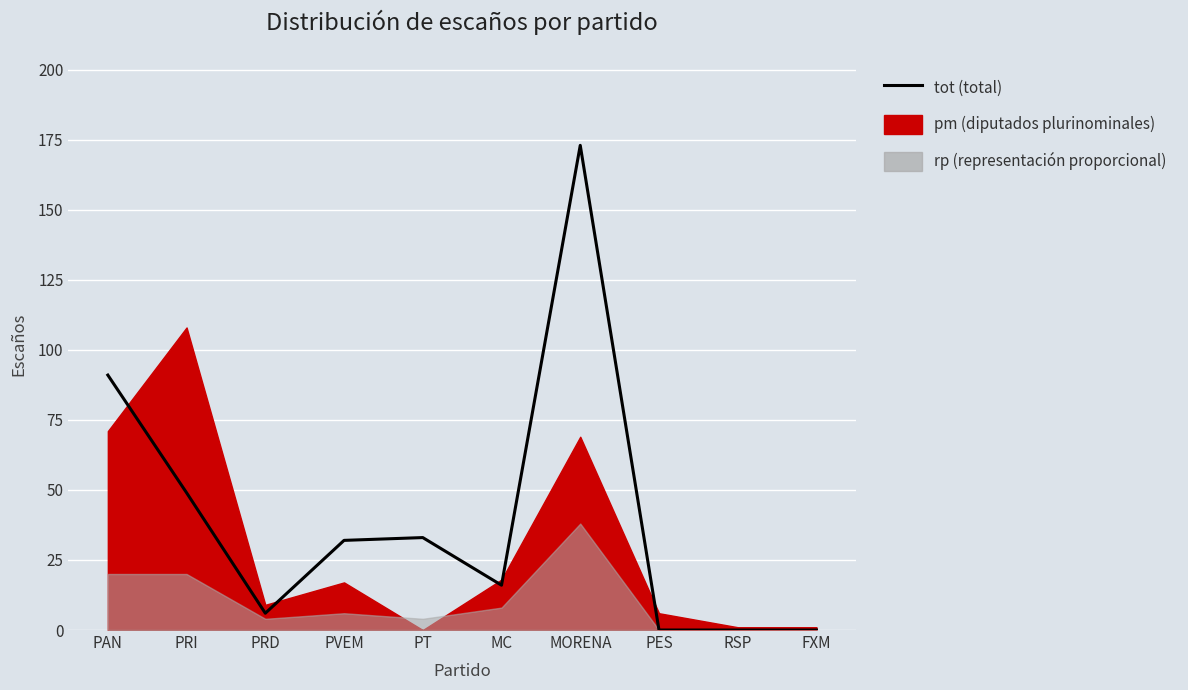

At which category does the data reach its first local peak?

PT